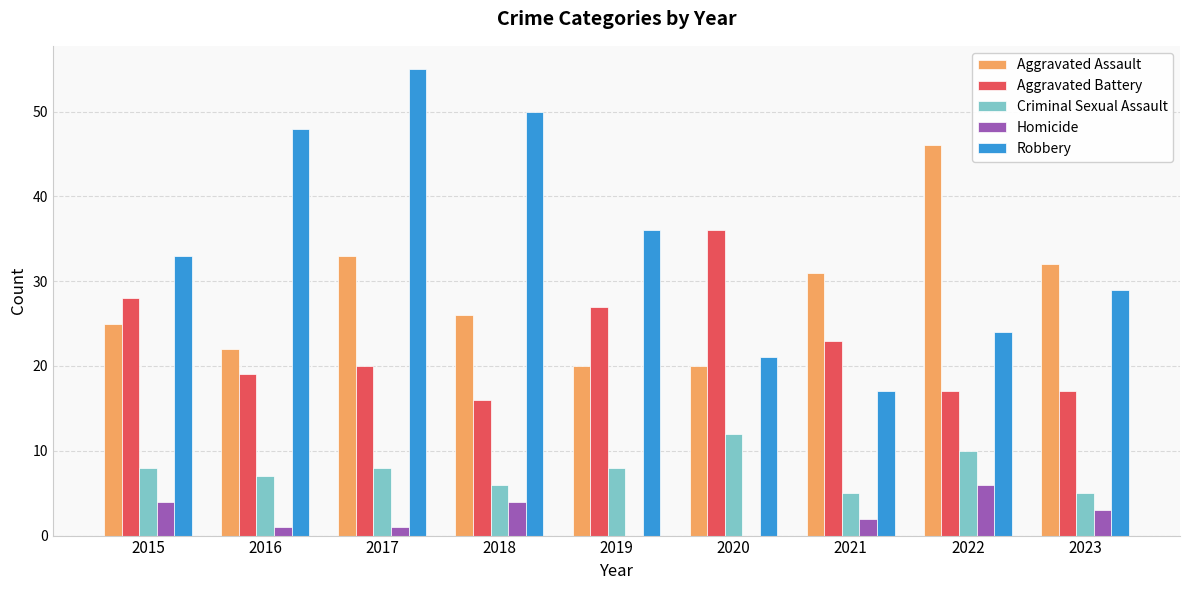

How many categories are shown in the chart?

9